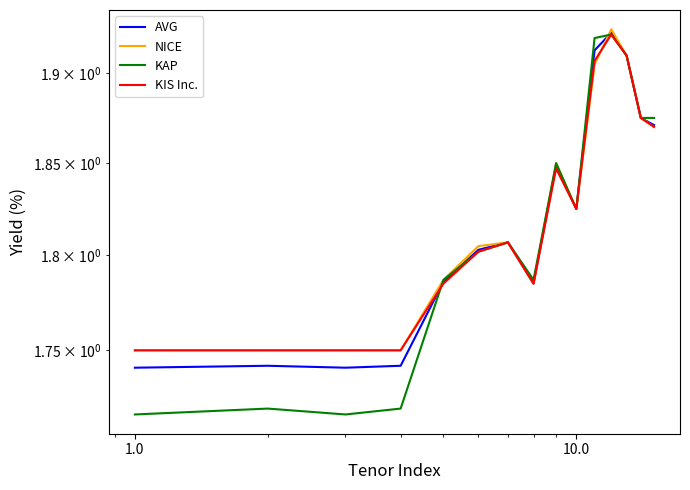

Reading right to left, list all the values displayed in this chart.

AVG: 1.9	1.9	1.9	1.9	1.9	1.8	1.8	1.8	1.8	1.8	1.8	1.7	1.7	1.7	1.7
NICE: 1.9	1.9	1.9	1.9	1.9	1.8	1.9	1.8	1.8	1.8	1.8	1.8	1.8	1.8	1.8
KAP: 1.9	1.9	1.9	1.9	1.9	1.8	1.9	1.8	1.8	1.8	1.8	1.7	1.7	1.7	1.7
KIS Inc.: 1.9	1.9	1.9	1.9	1.9	1.8	1.8	1.8	1.8	1.8	1.8	1.8	1.8	1.8	1.8